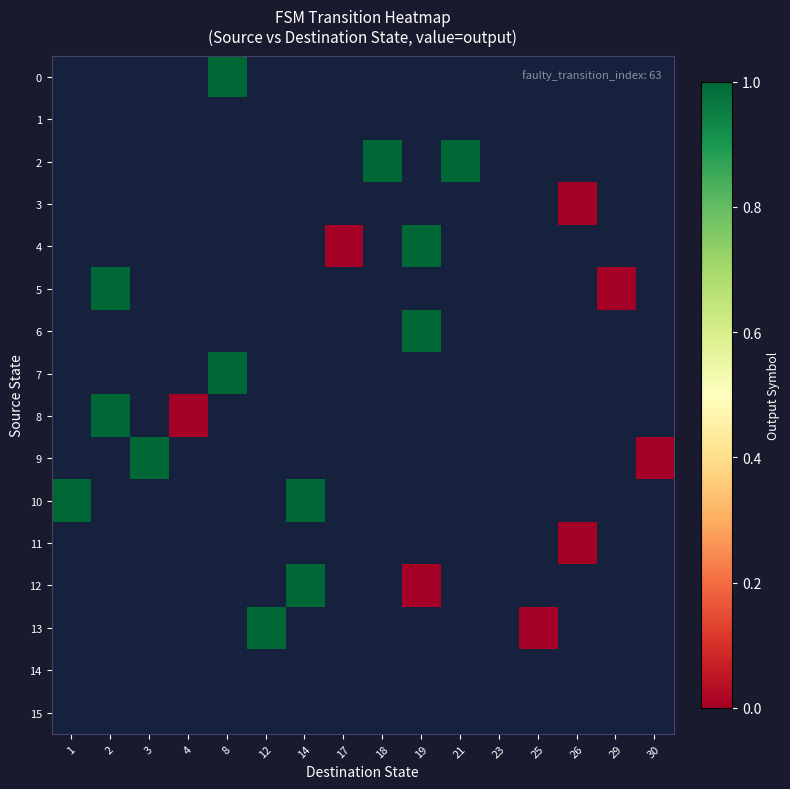

At which category does the chart reach its peak across all series?

8